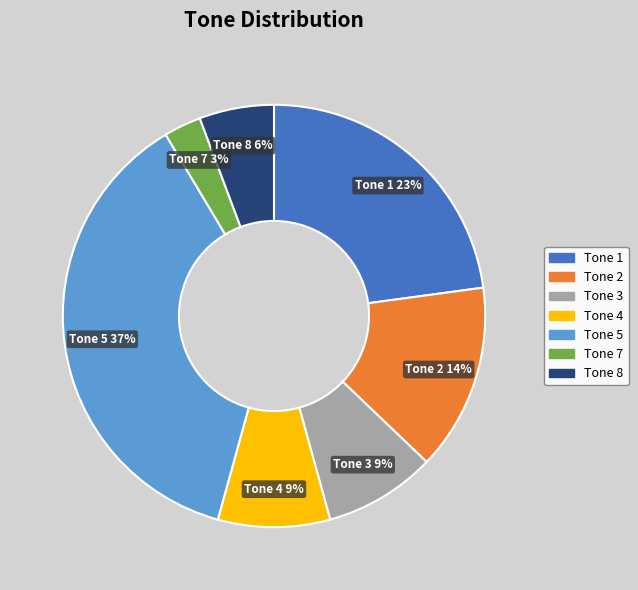

The Tone 7 slice represents 3% of the pie. True or false?

True